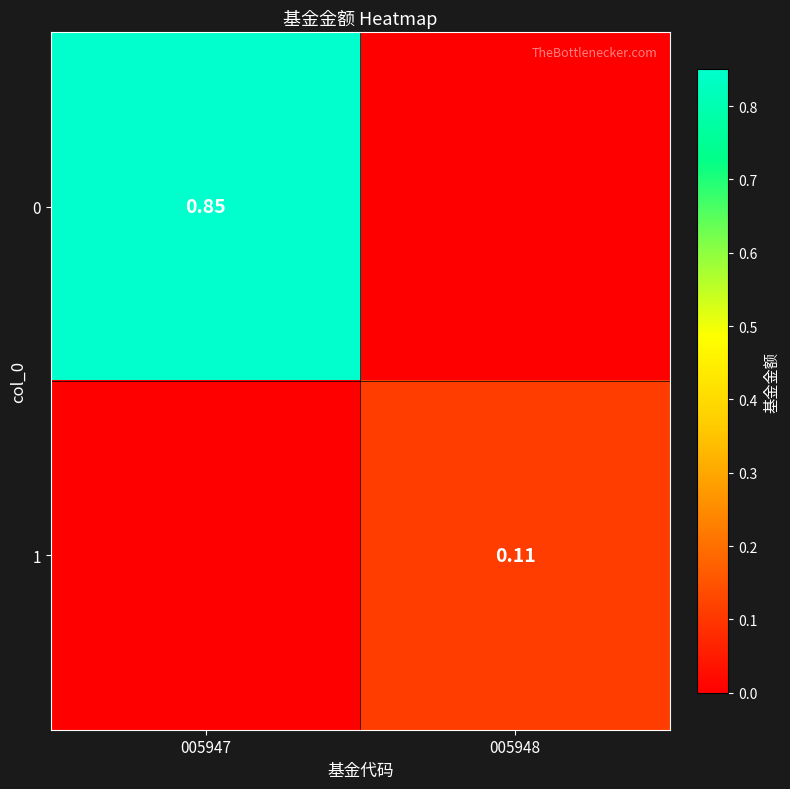

What is the spread (max minus min) of values at 005948?

0.1